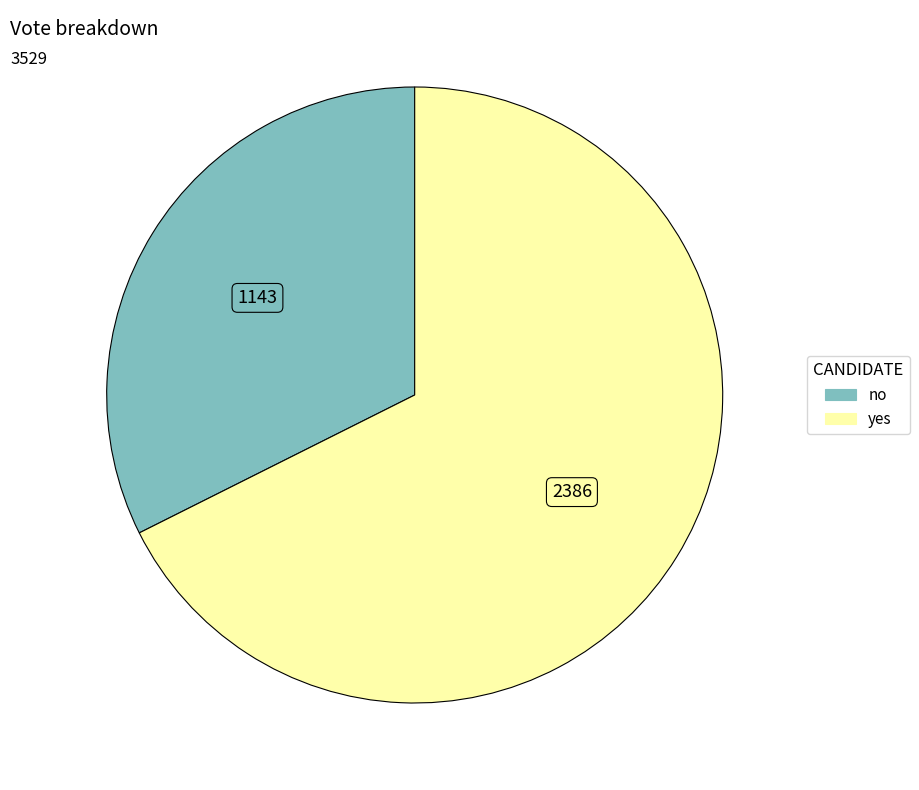

Which has a higher value, yes or no?

yes